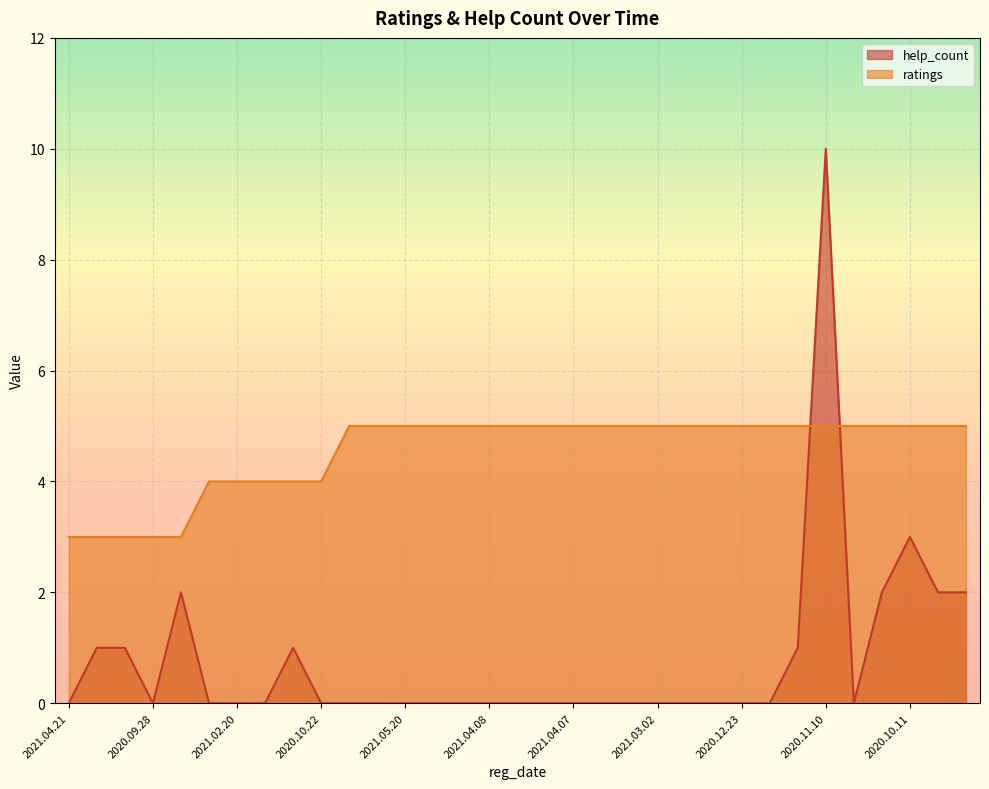

How many lines are shown in the chart?

2